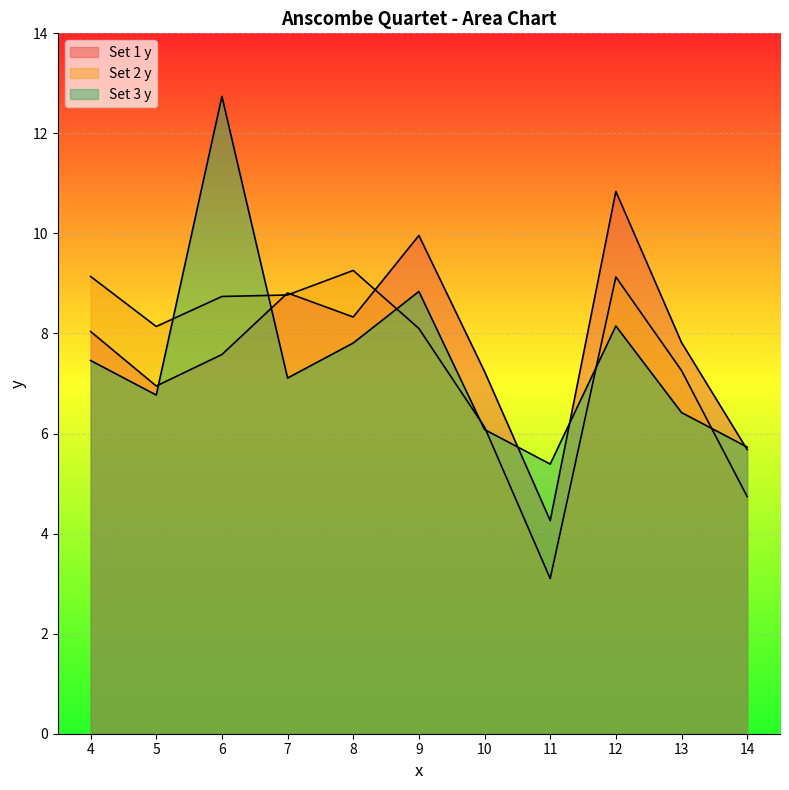

What is the sum of the Set 3 y values at 12 and 6?

20.9